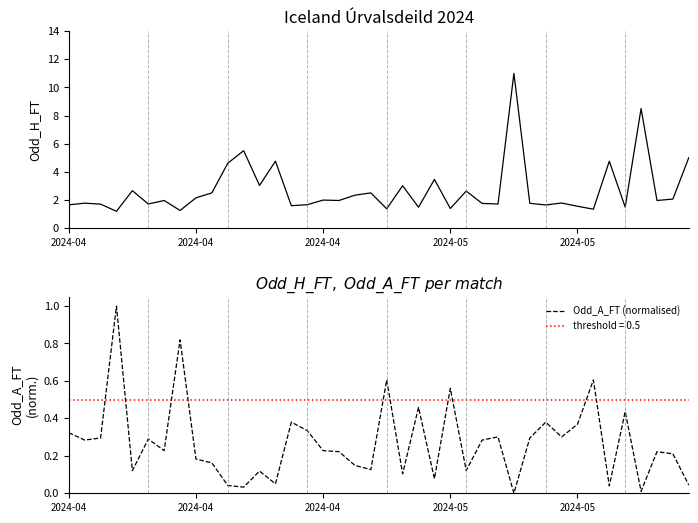

At which label does Odd_H_FT reach its peak?

28